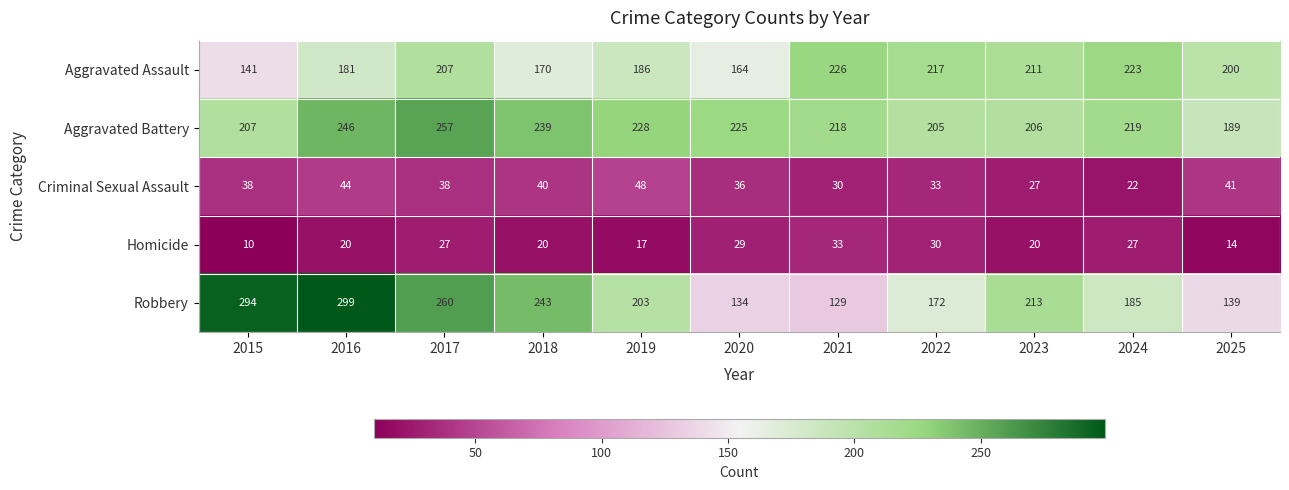

True or false: Criminal Sexual Assault has a value of 27 at 2023.

True